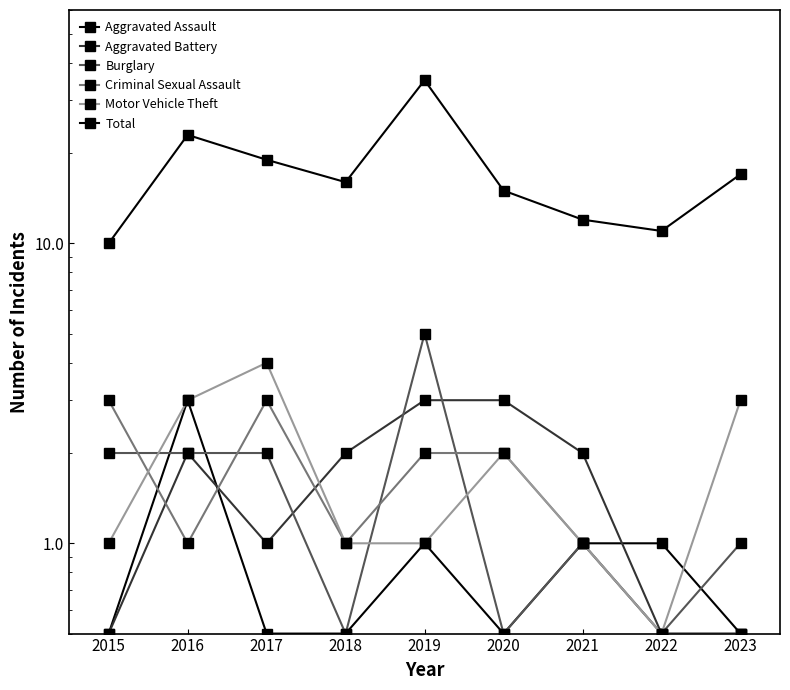

What is the total value across all series at 2023?

22.5